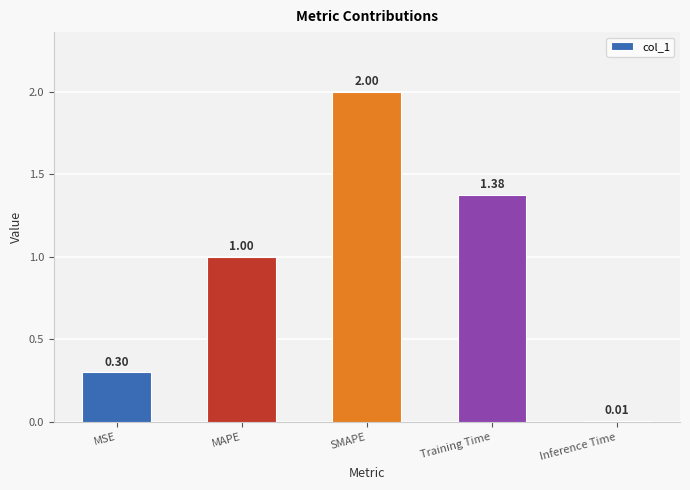

At which category does the chart reach its peak across all series?

SMAPE